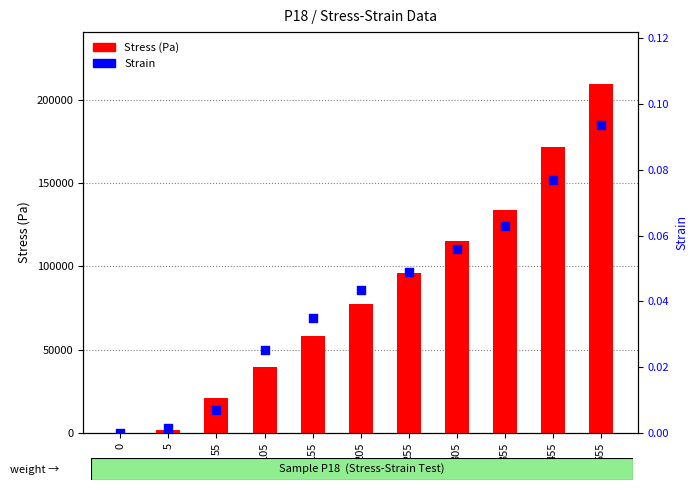

Which series reaches the maximum Y coordinate?

Stress (Pa)